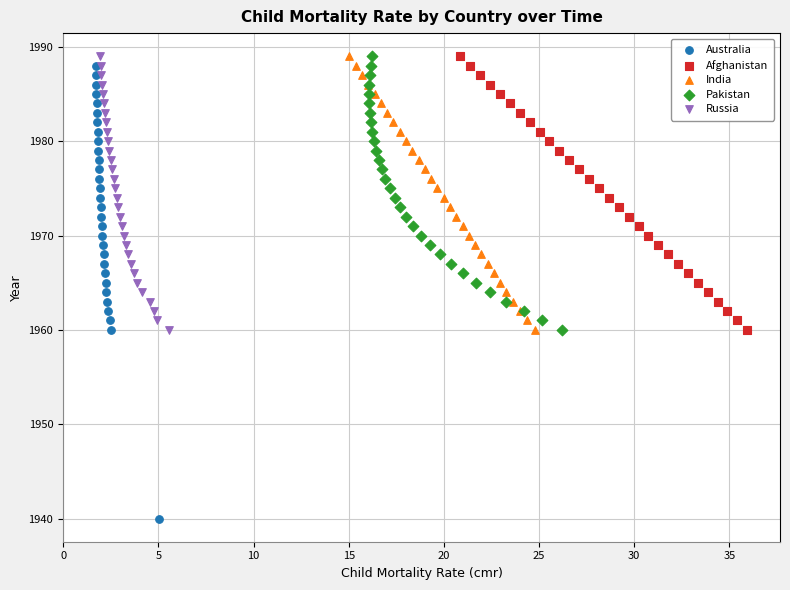

Which series has the widest spread of Y values?

Australia